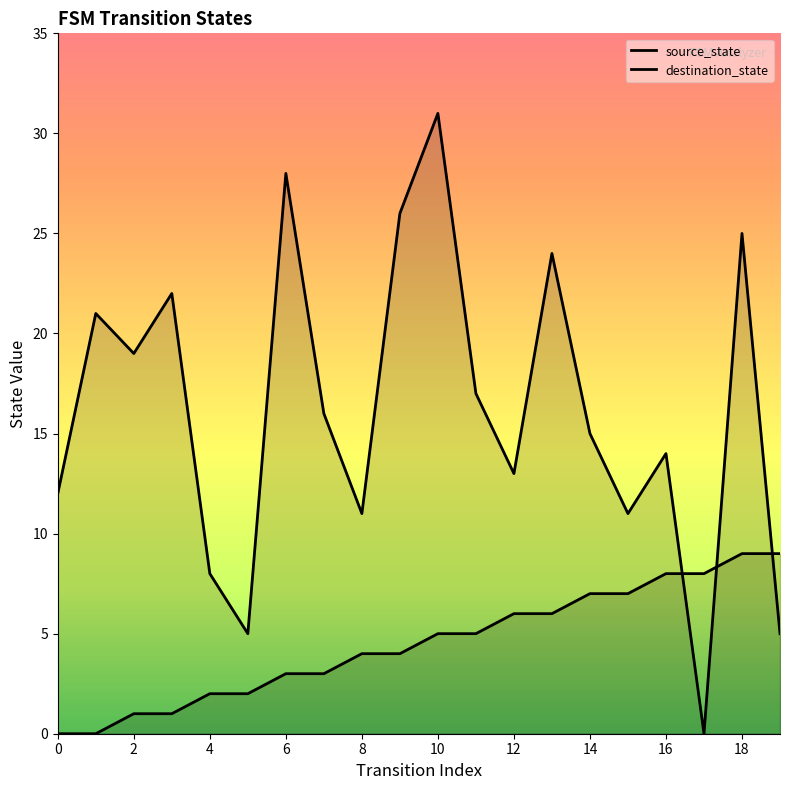

How many values in the source_state series exceed 5?

8